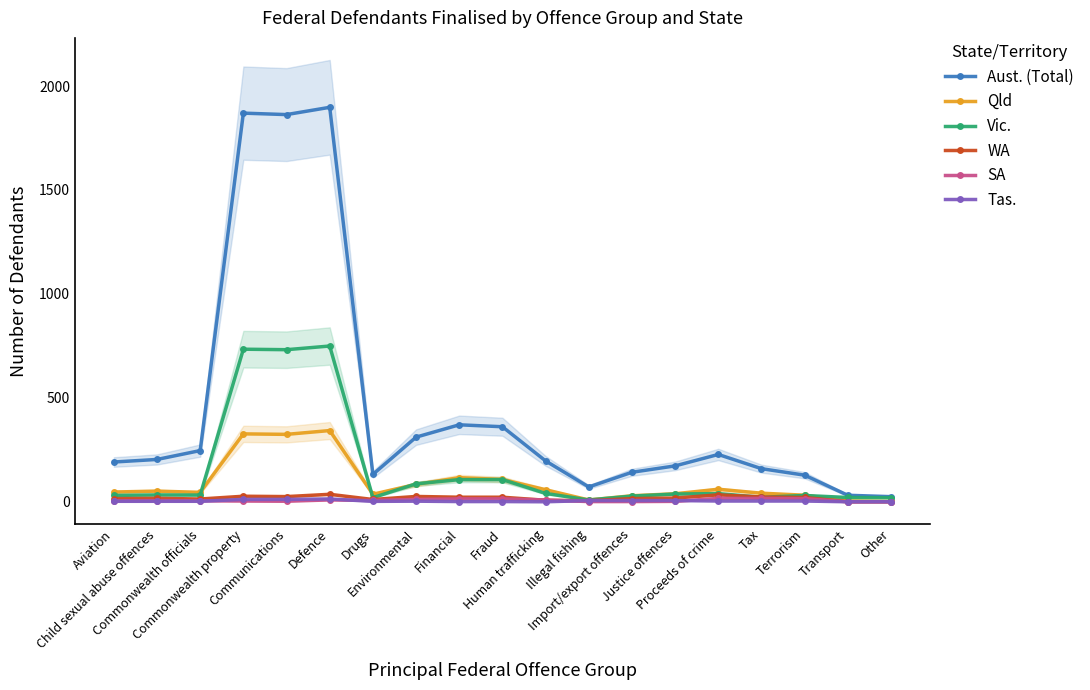

What position from the left is Tax?

16